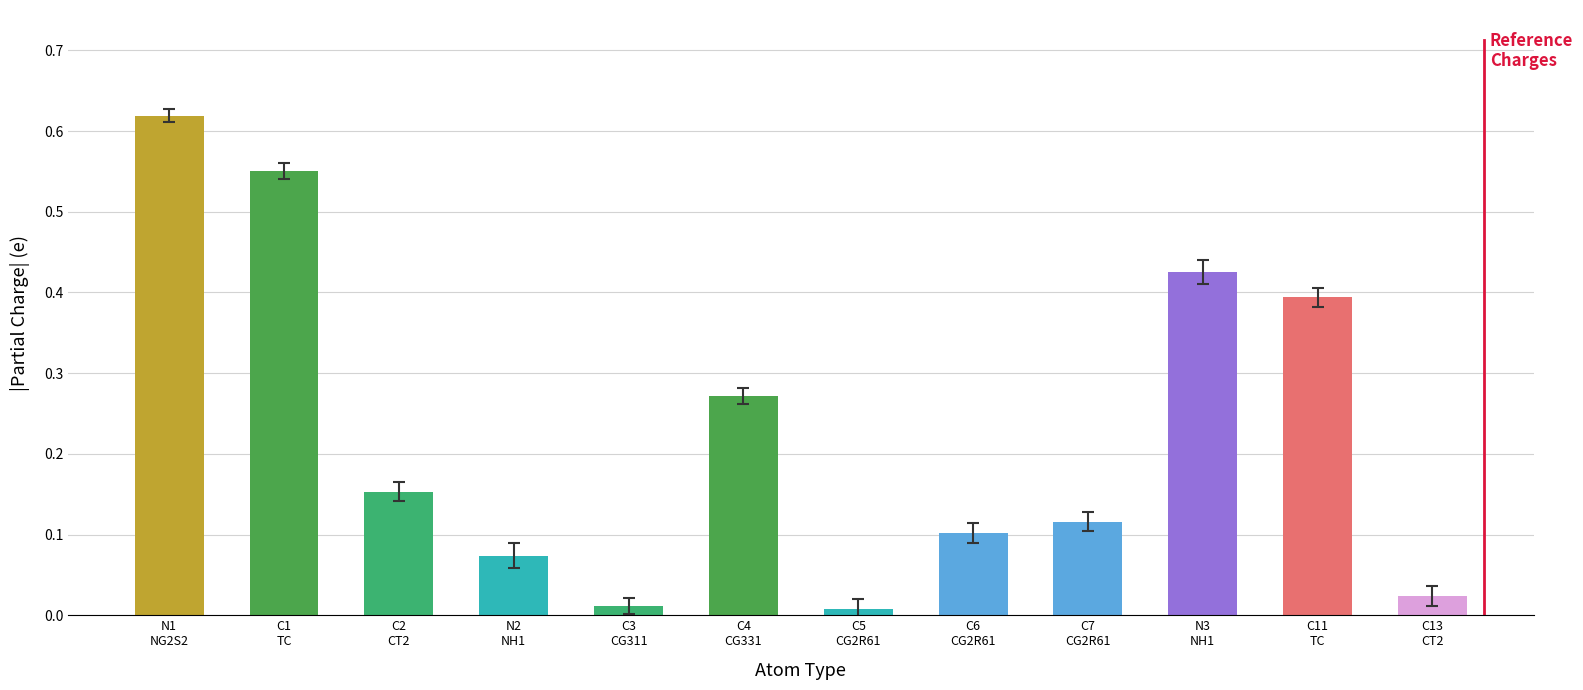

True or false: the data shows -0.3 at NH1_N3.

False